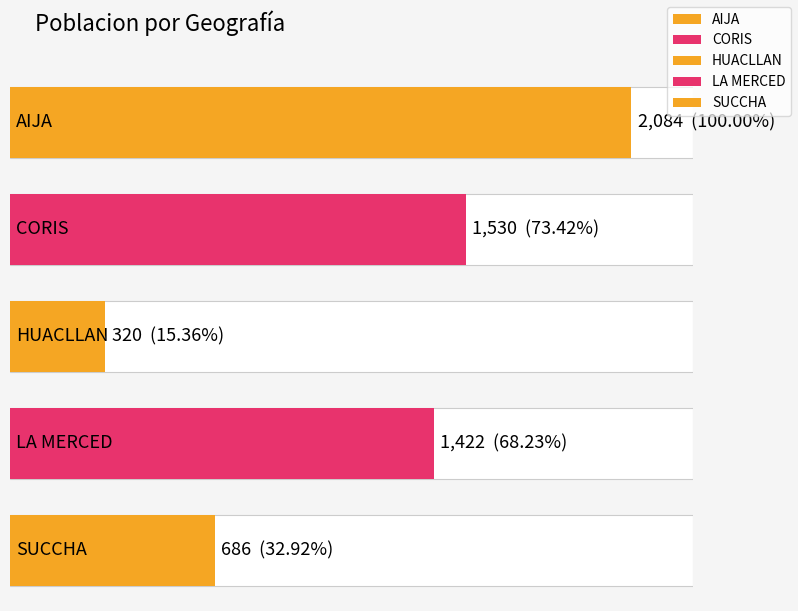

What position from the left is HUACLLAN?

3